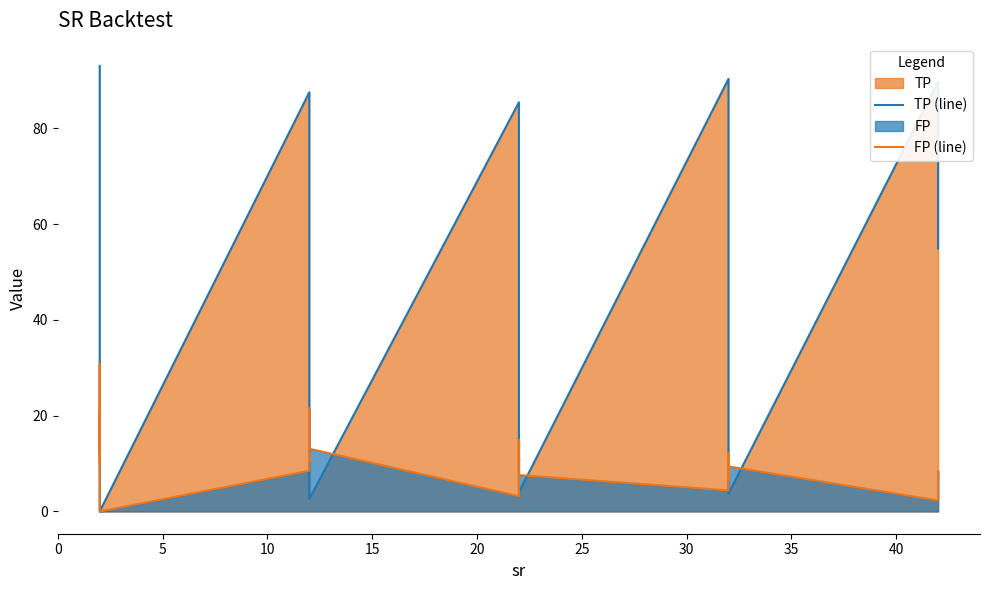

What is the sum of all TP (line) values?

1708.4